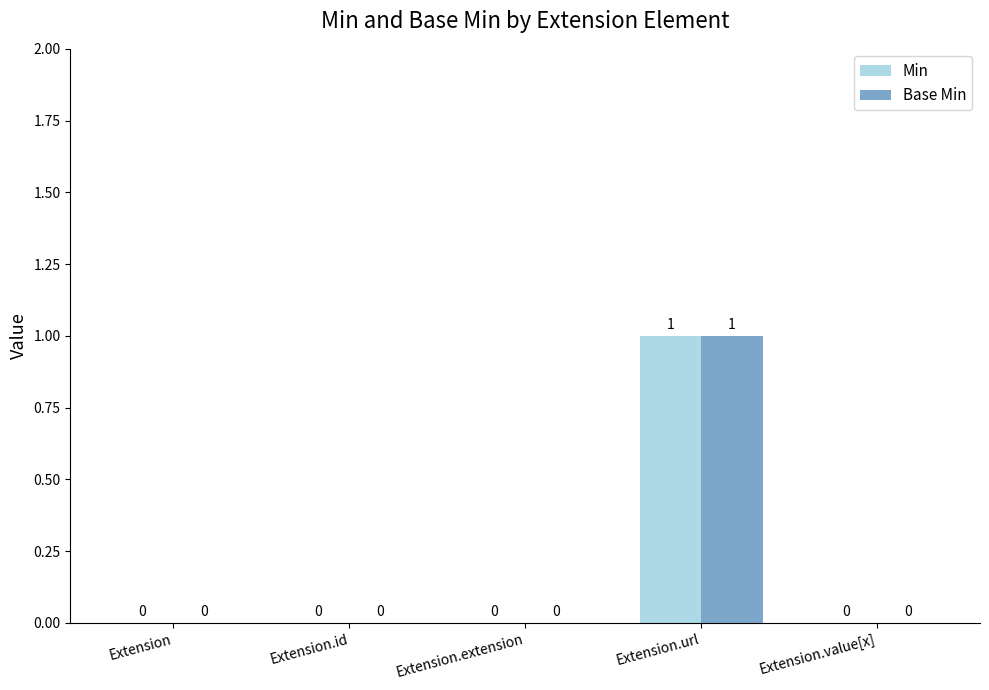

Are the bars grouped side by side (vs. stacked)?

Yes